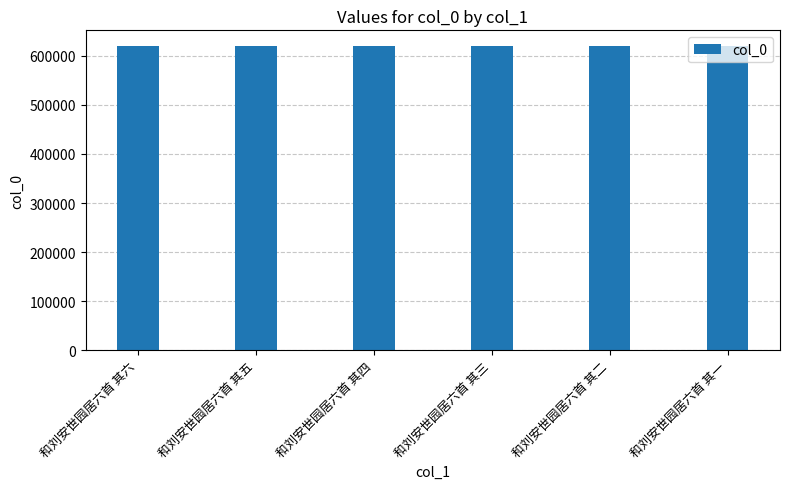

Read the value at 和刘安世园居六首 其三.

621016